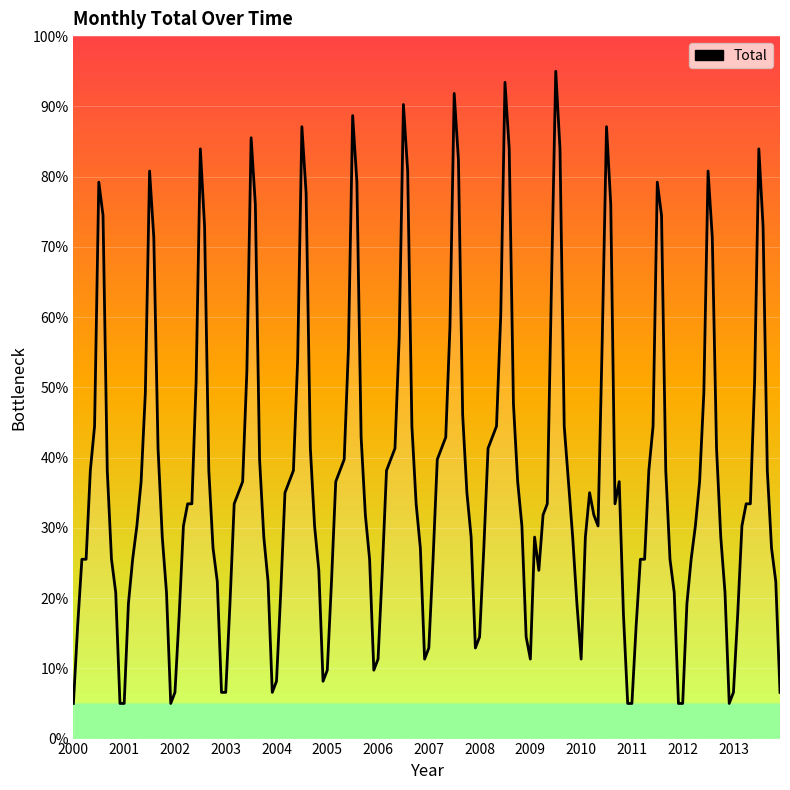

What is the difference between the maximum and minimum values?

90.0